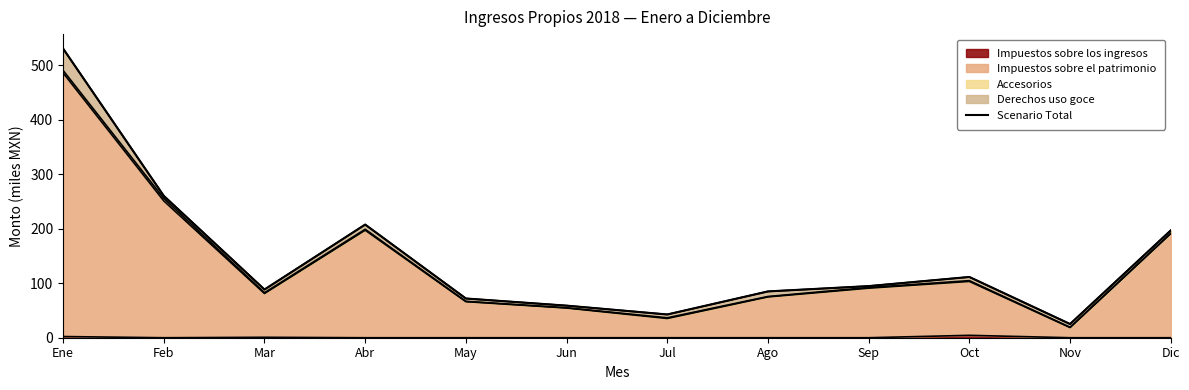

Where is the first local maximum?

Abr